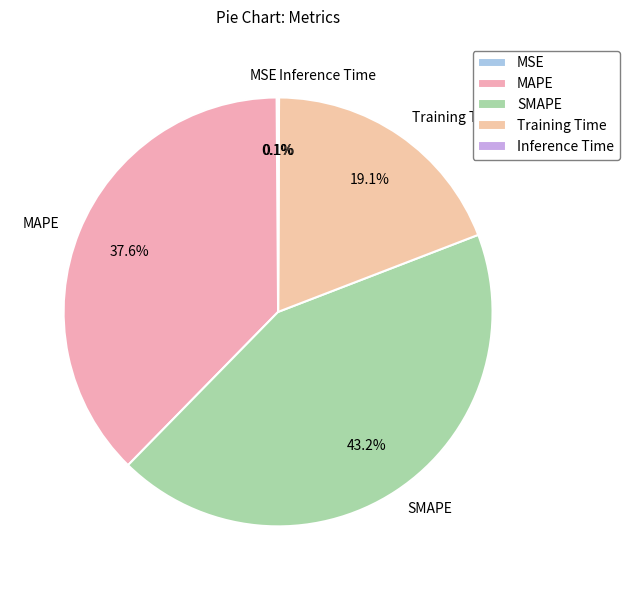

Between MAPE and Training Time, which is larger?

MAPE